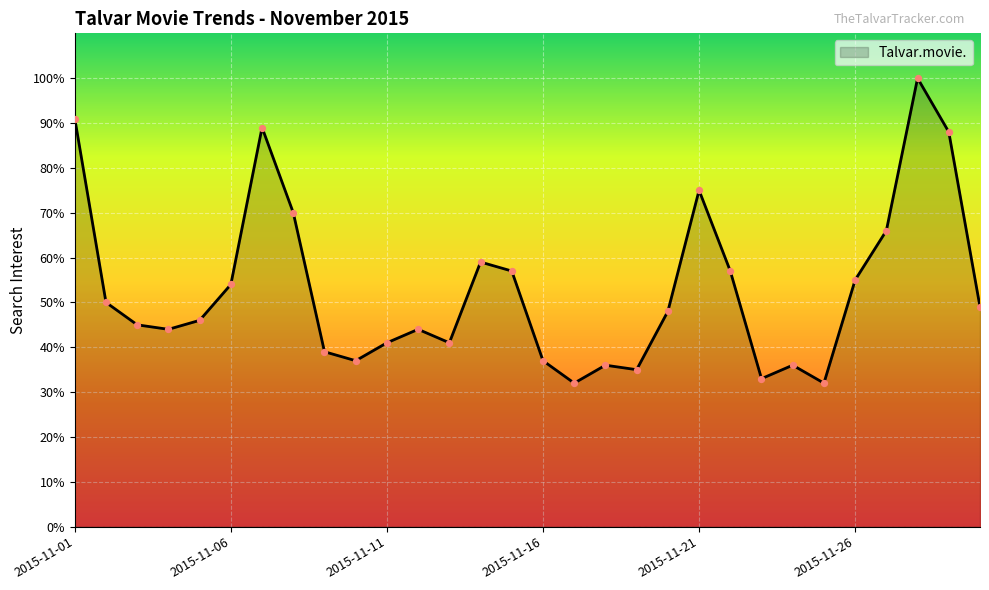

What is the difference between the maximum and minimum values?

68